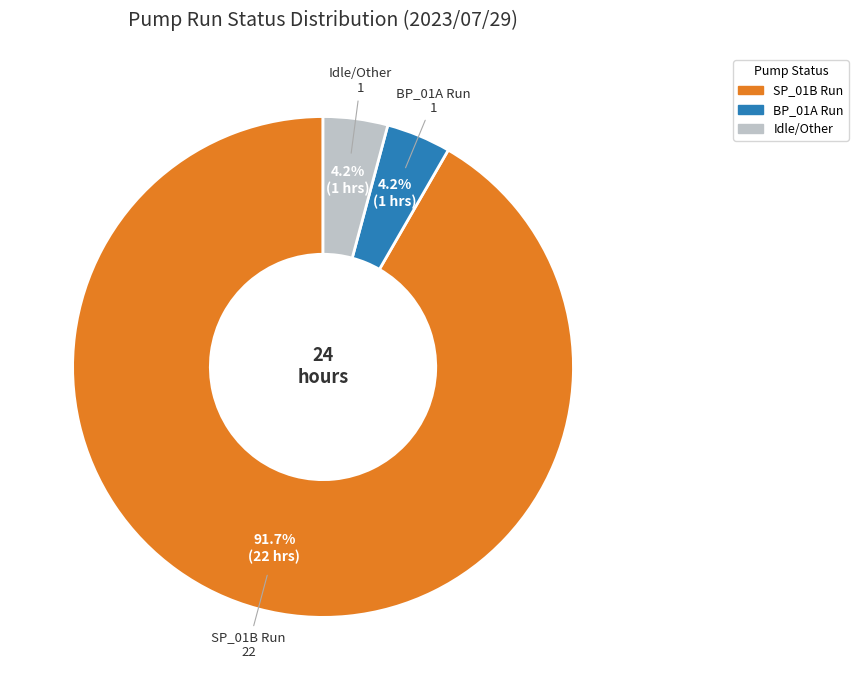

Is there any slice that represents more than half of the pie?

Yes